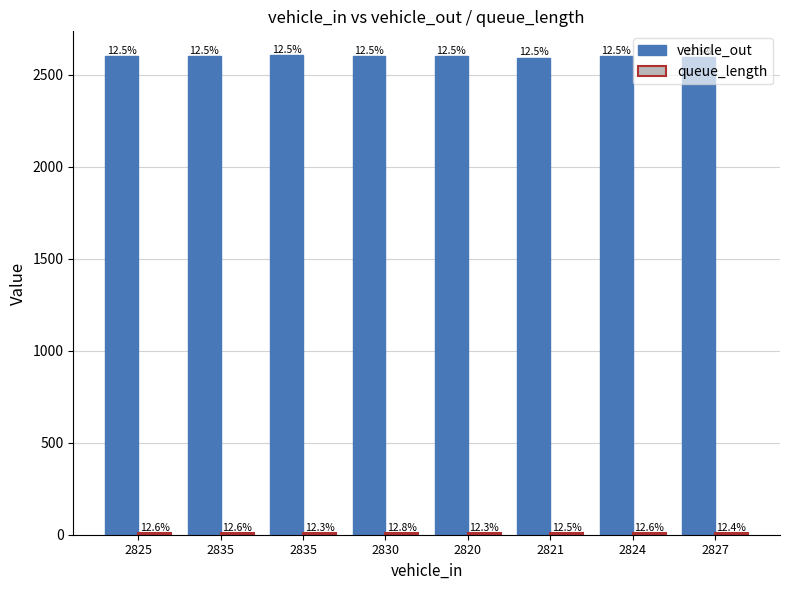

Where is vehicle_out nearest to the value 2600?

2820